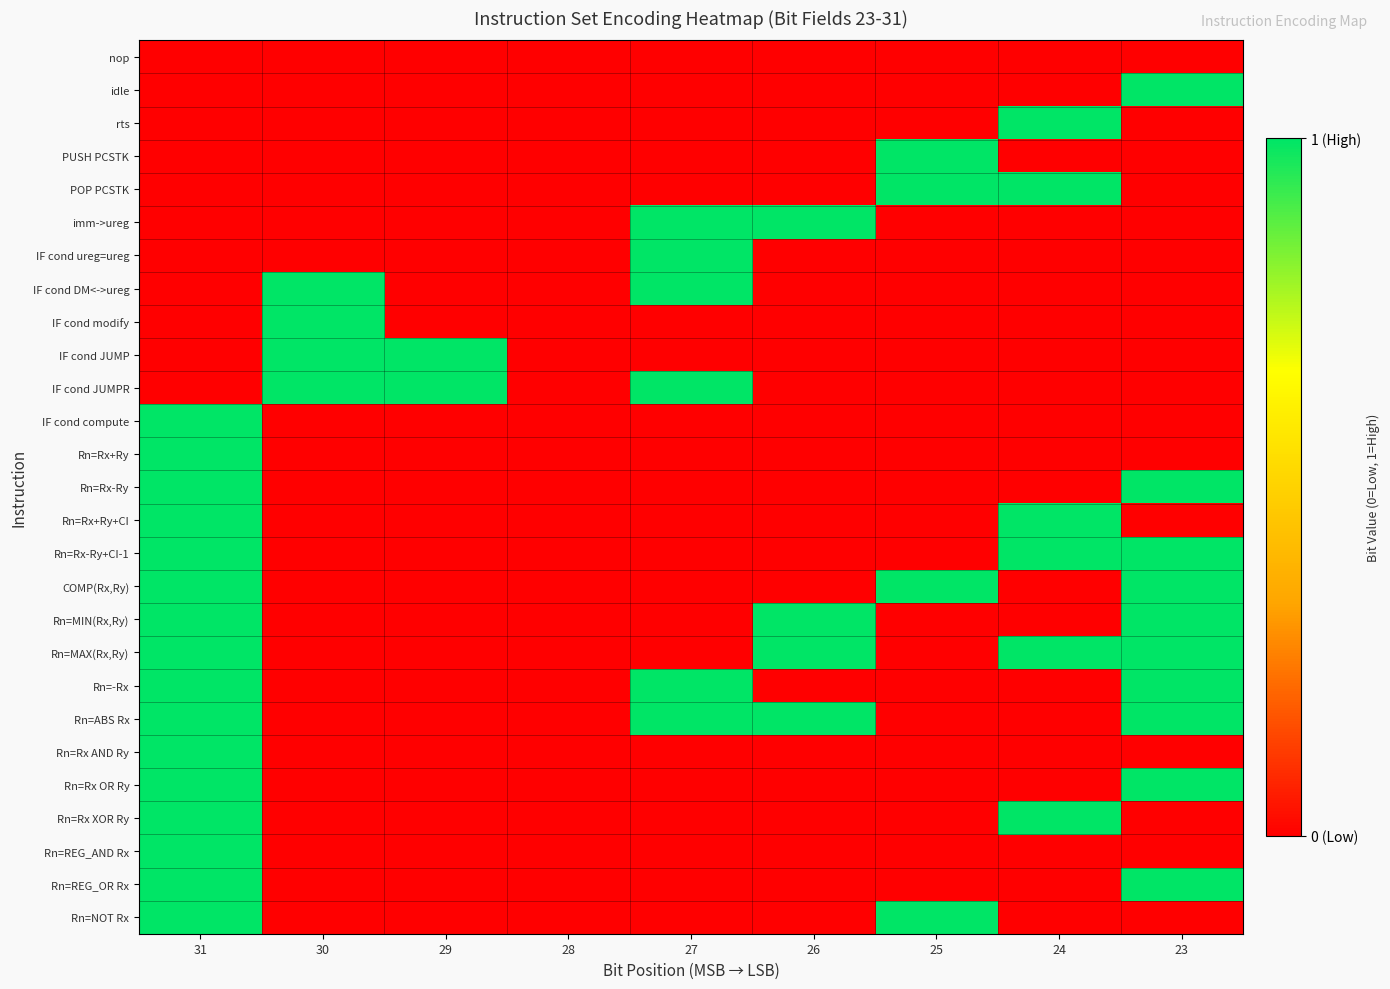

At which category is the sum across all series the highest?

31